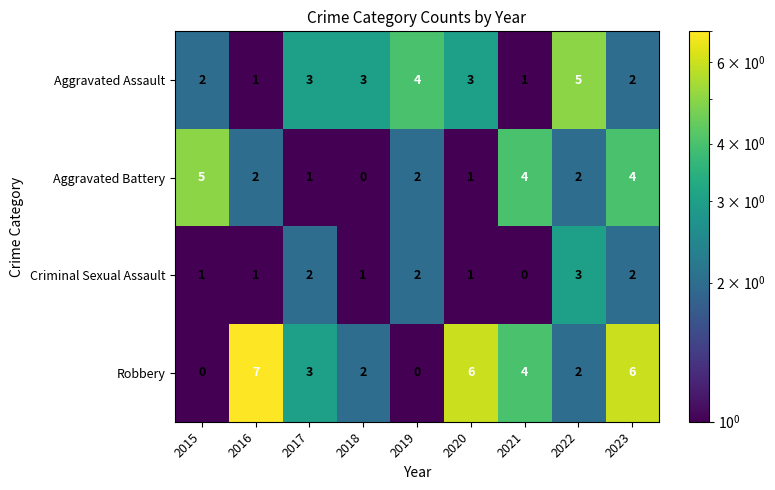

Which series changed the most between 2019 and 2021?

Robbery